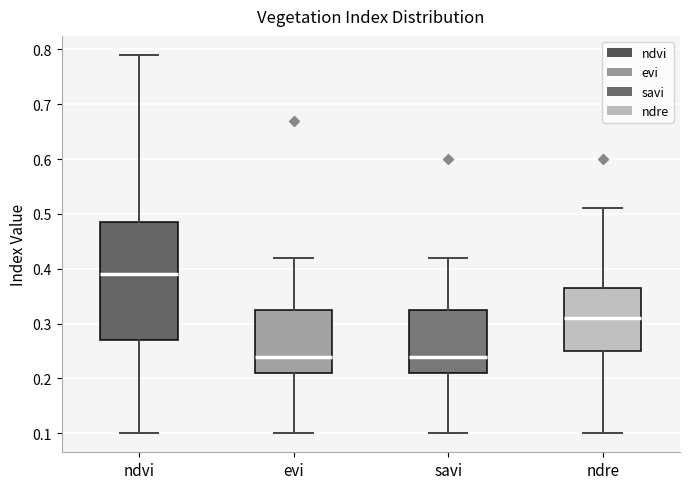

Which box is the tallest, from its lower edge to its upper edge?

ndvi